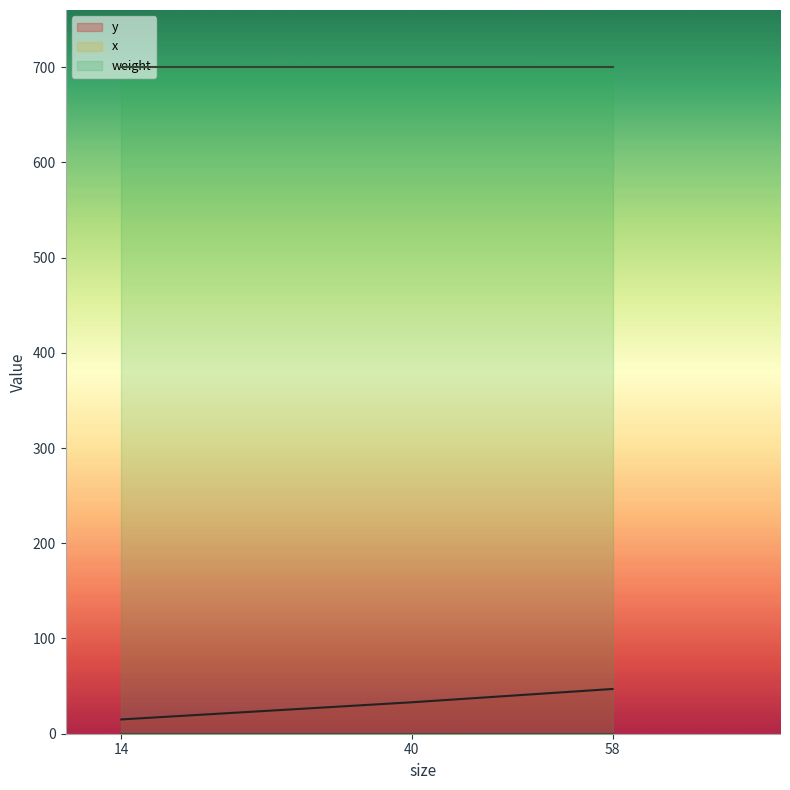

Rank the categories by y value from lowest to highest.

14, 40, 58